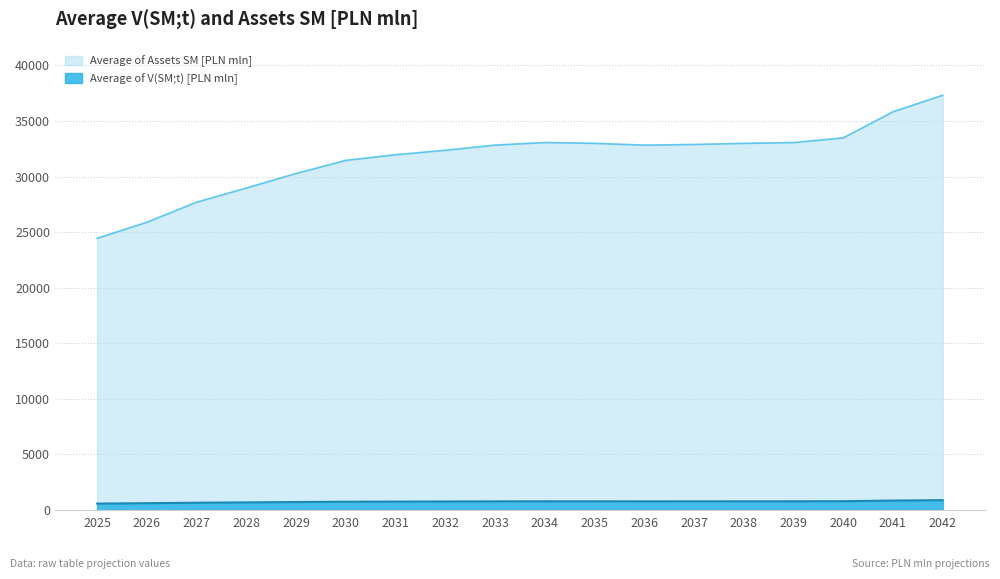

List the labels in order of Average of Assets SM [PLN mln] value, largest first.

2042, 2041, 2040, 2034, 2039, 2035, 2038, 2037, 2033, 2036, 2032, 2031, 2030, 2029, 2028, 2027, 2026, 2025